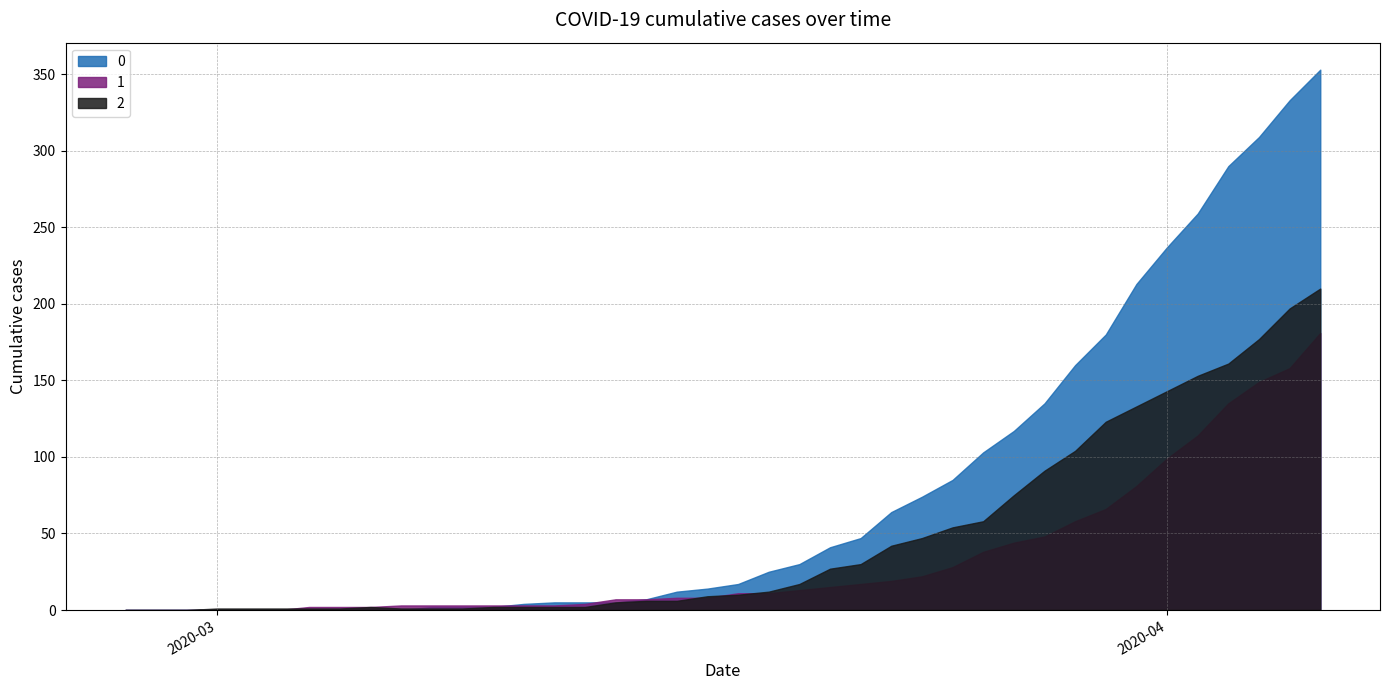

True or false: 1 has more than 2 points higher than both neighbors.

False